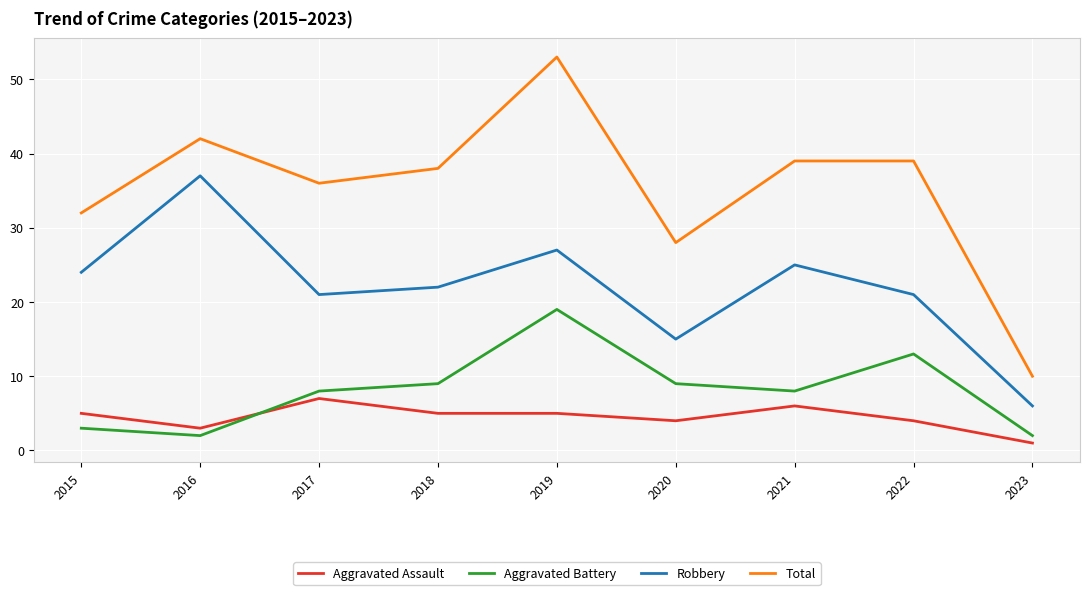

What is the sum of all Total values?

317